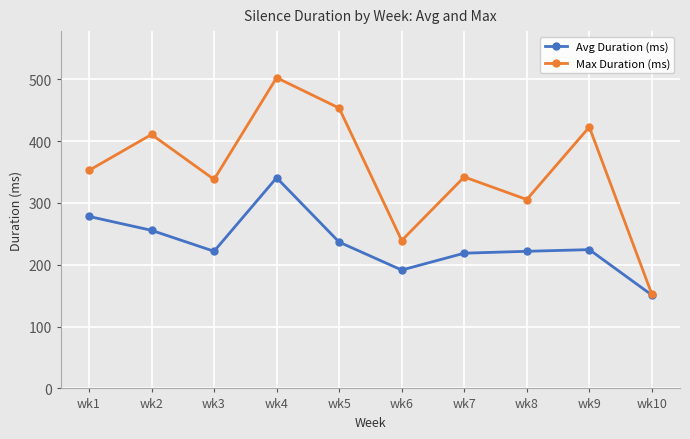

At which category is the sum across all series the highest?

wk4